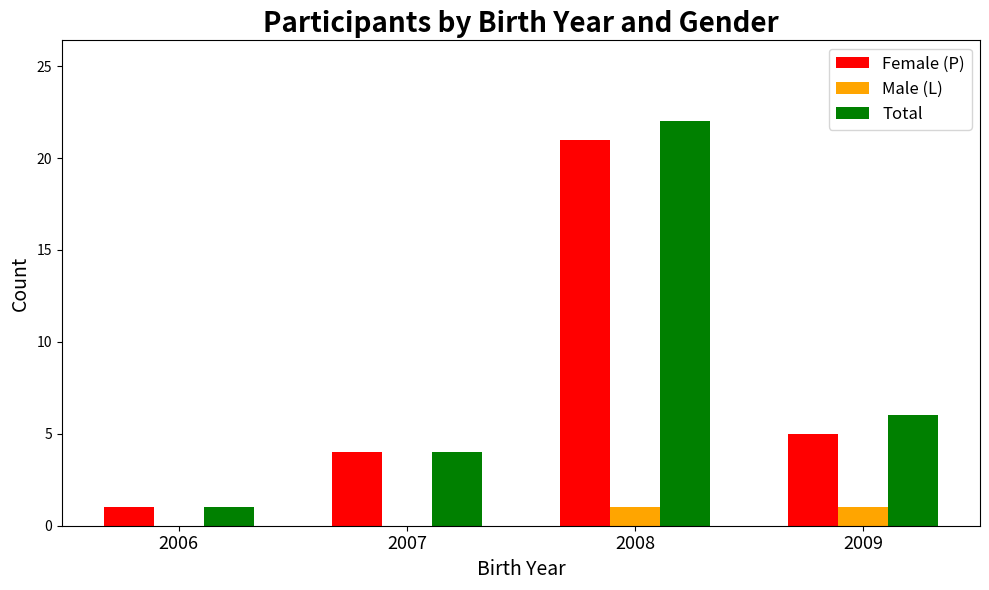

Reading left to right, what are all the values shown in this chart?

Female (P): 2006=1	2007=4	2008=21	2009=5
Male (L): 2006=0	2007=0	2008=1	2009=1
Total: 2006=1	2007=4	2008=22	2009=6